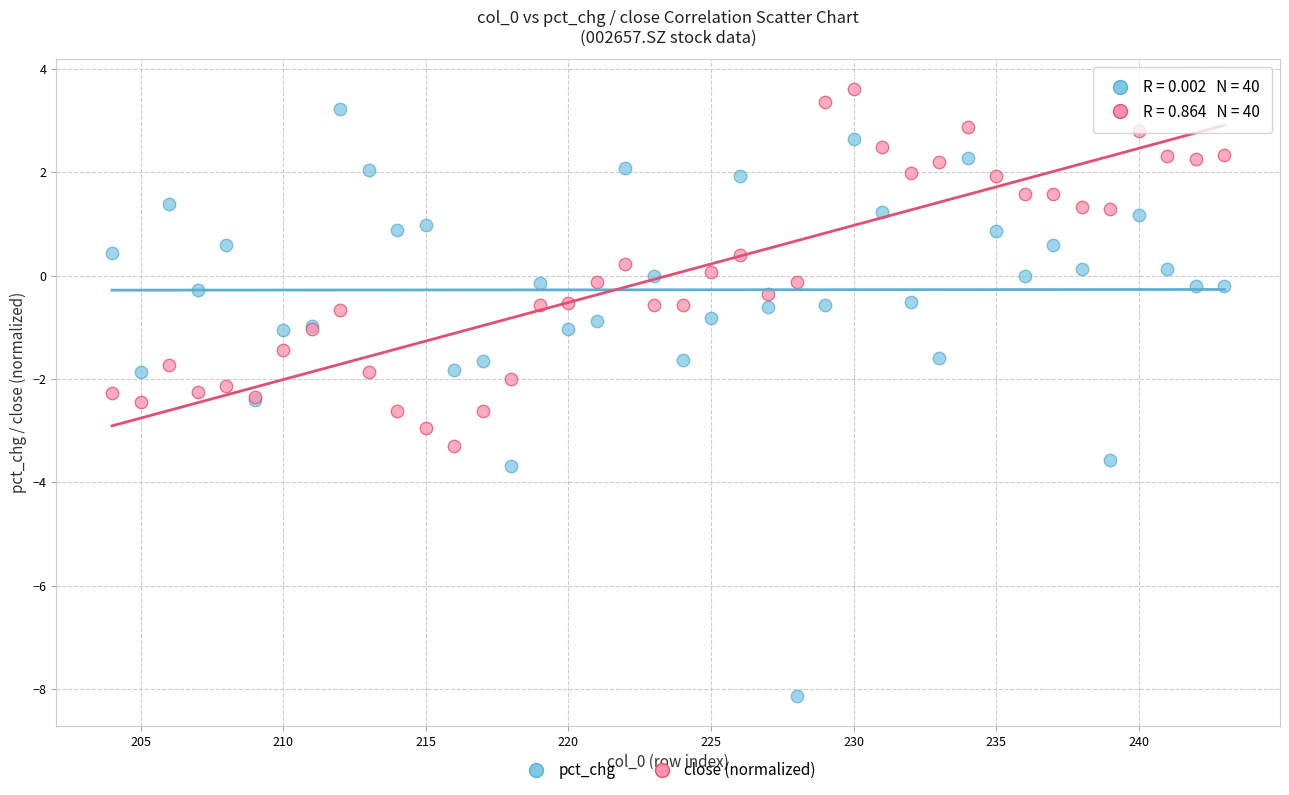

Which series reaches the minimum Y coordinate?

pct_chg